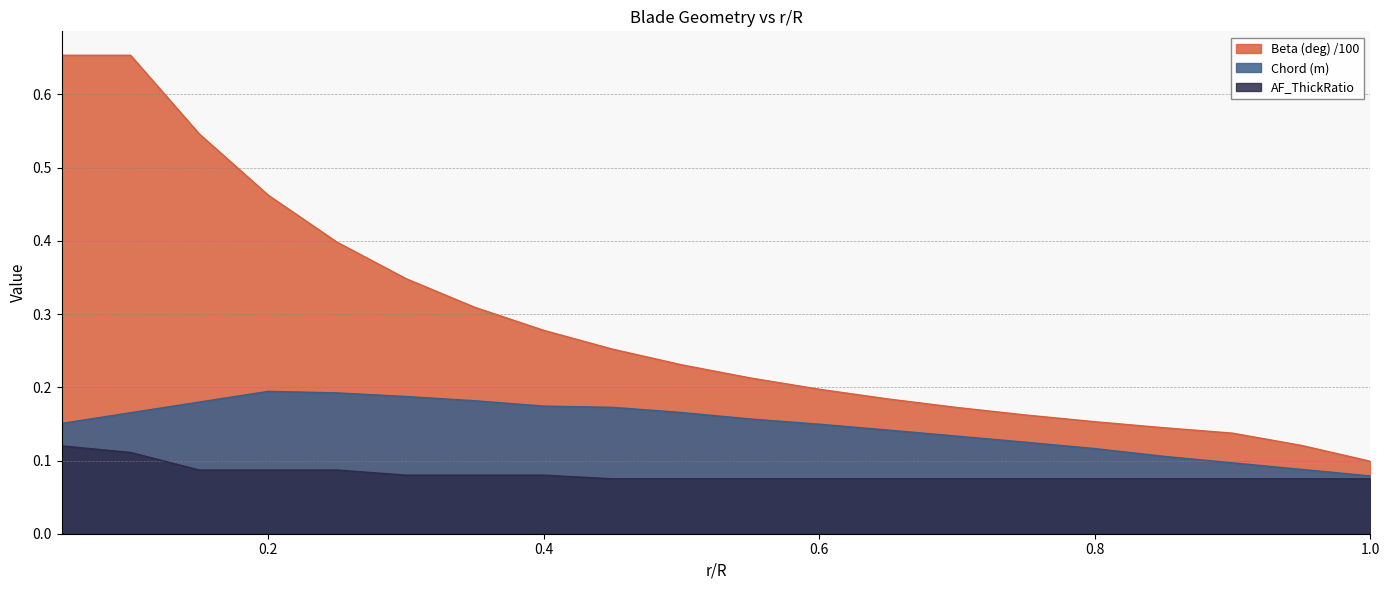

Does the chart have visible grid lines?

Yes